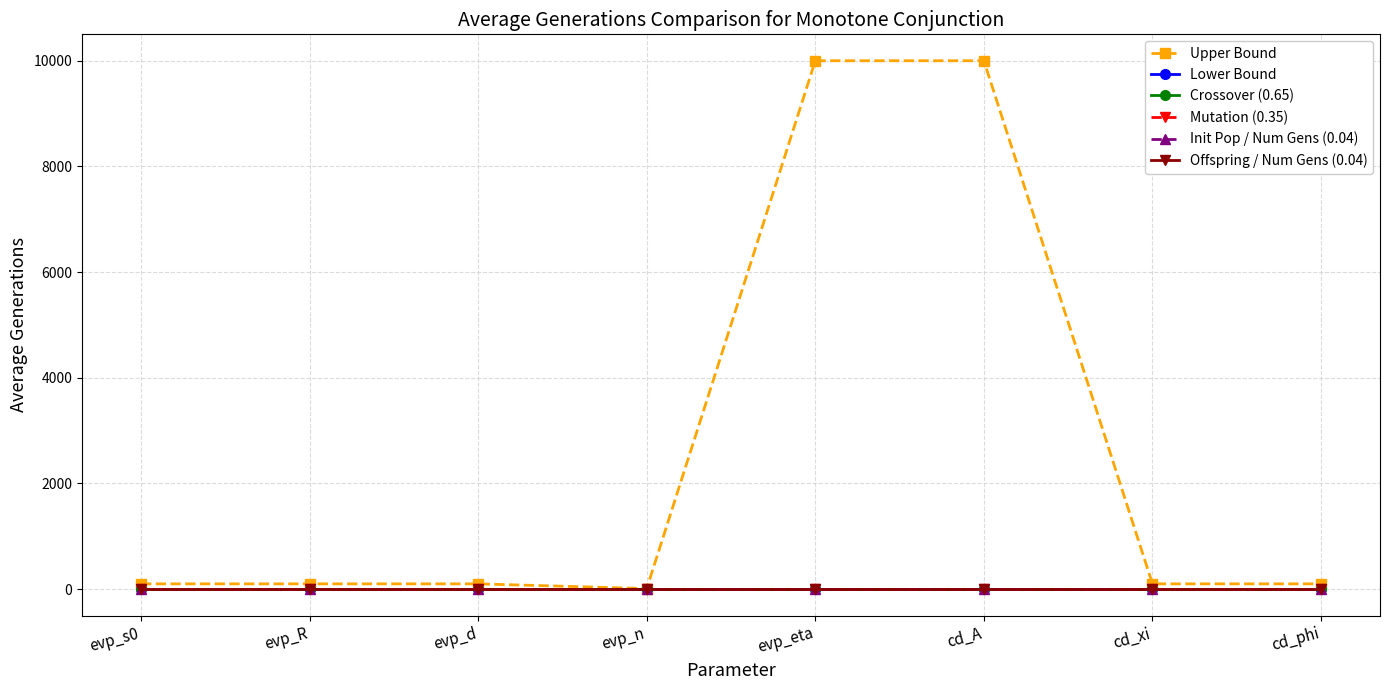

Is this an area chart (filled region under the line)?

No